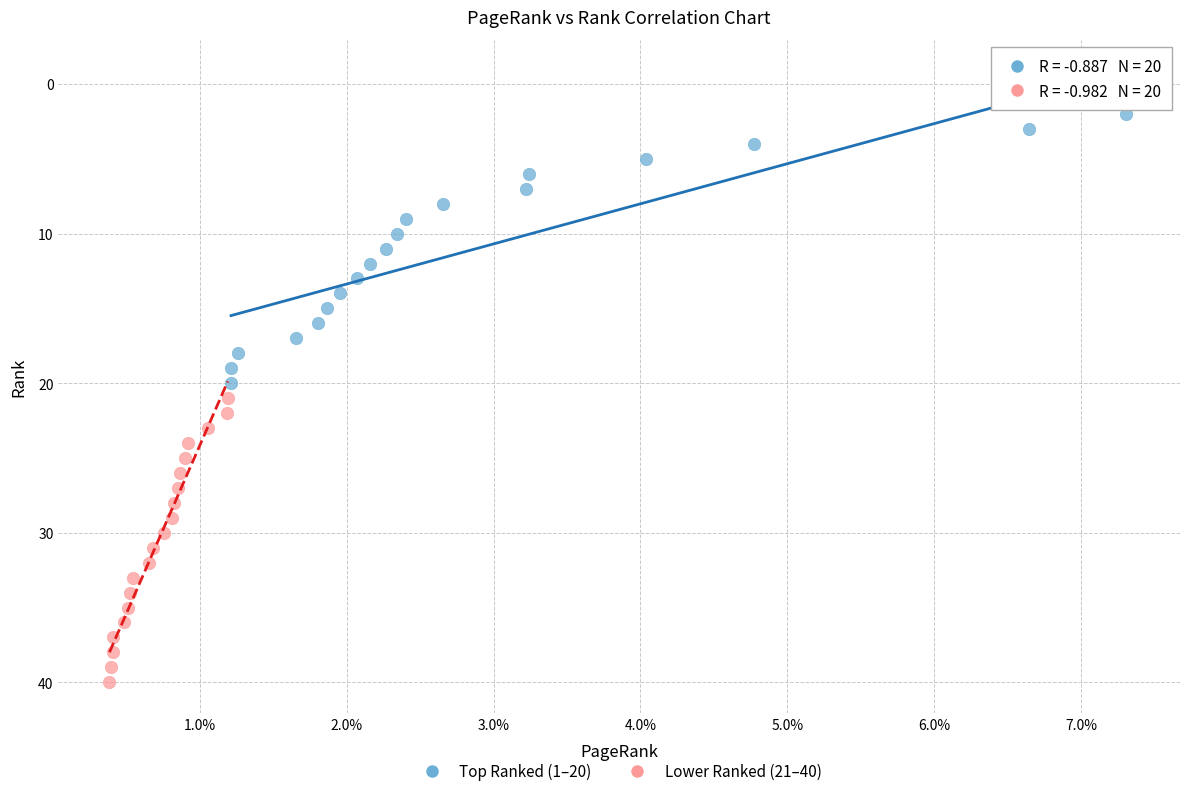

Which series contains the highest Y value?

Lower Ranked (21–40)